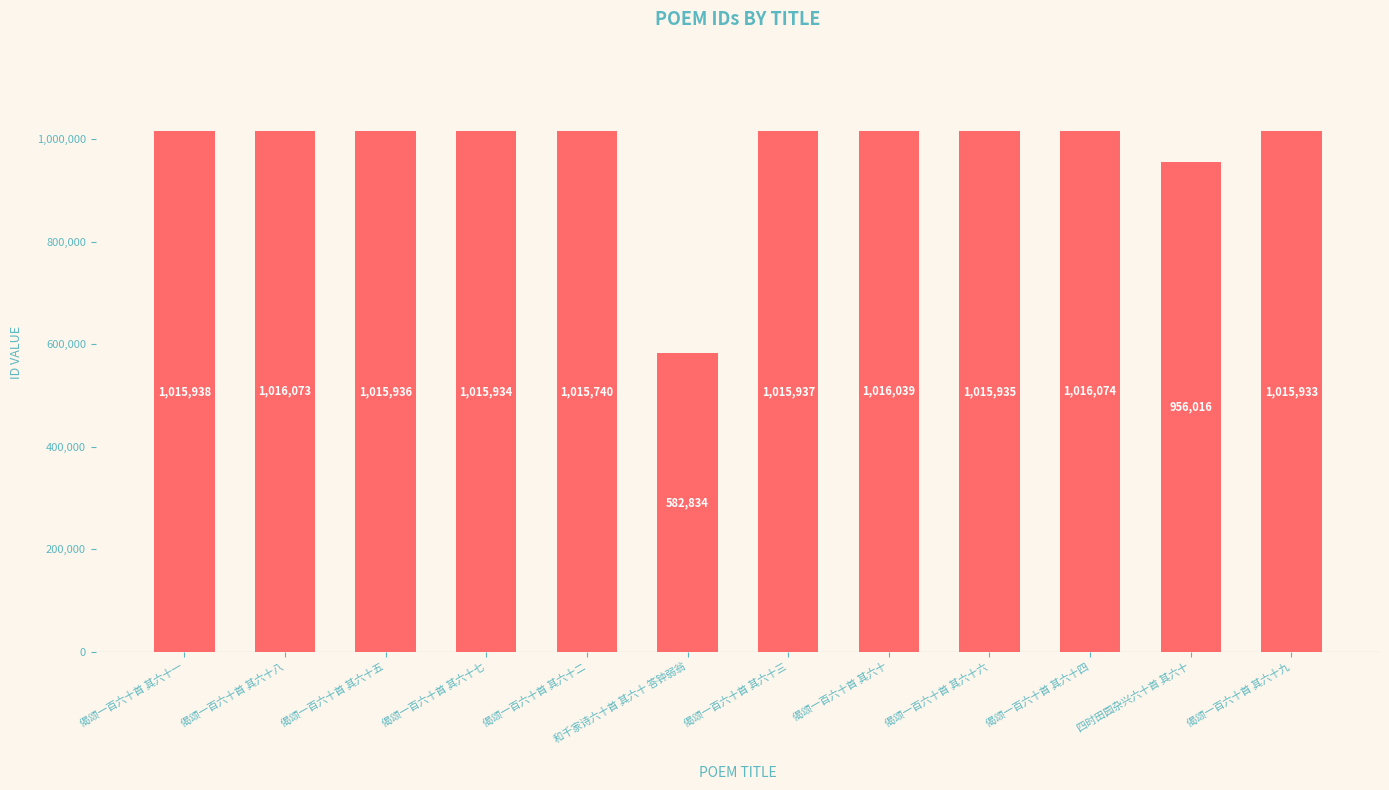

What is the change in value from 偈颂一百六十首 其六十一 to 和千家诗六十首 其六十 答钟弱翁?

-433104